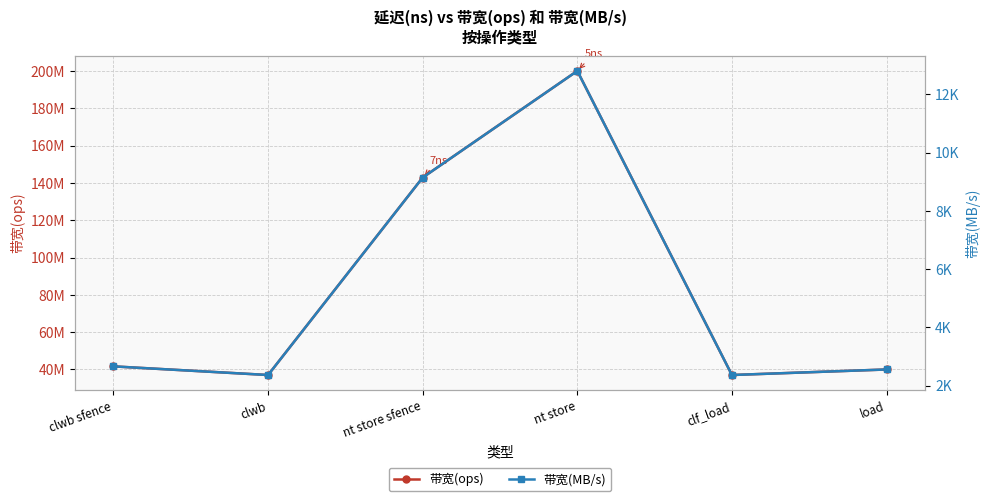

Does the chart have visible grid lines?

Yes